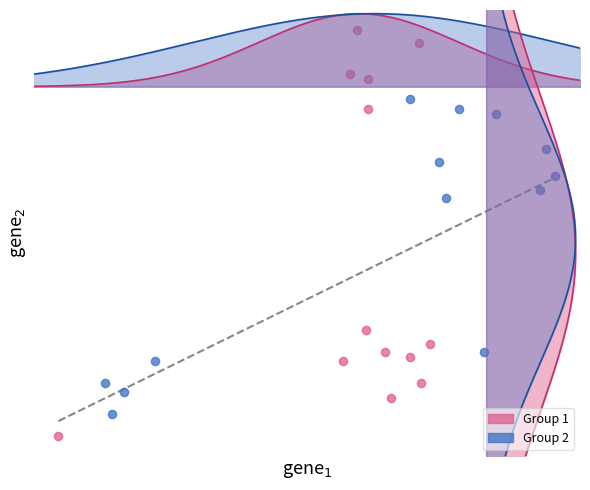

Which series reaches the maximum Y coordinate?

Group 1